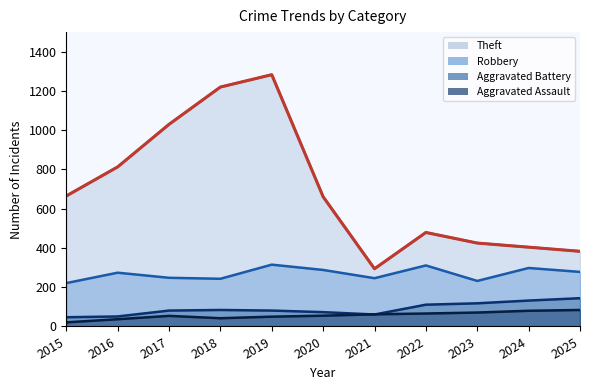

Reading left to right, what are all the values shown in this chart?

Robbery: 2015=221	2016=274	2017=248	2018=243	2019=315	2020=288	2021=246	2022=311	2023=232	2024=298	2025=278
Theft: 2015=665	2016=813	2017=1030	2018=1220	2019=1283	2020=661	2021=294	2022=479	2023=425	2024=404	2025=383
Aggravated Battery: 2015=47	2016=51	2017=81	2018=84	2019=81	2020=73	2021=61	2022=111	2023=118	2024=132	2025=144
Aggravated Assault: 2015=21	2016=37	2017=54	2018=42	2019=50	2020=55	2021=62	2022=66	2023=71	2024=80	2025=84